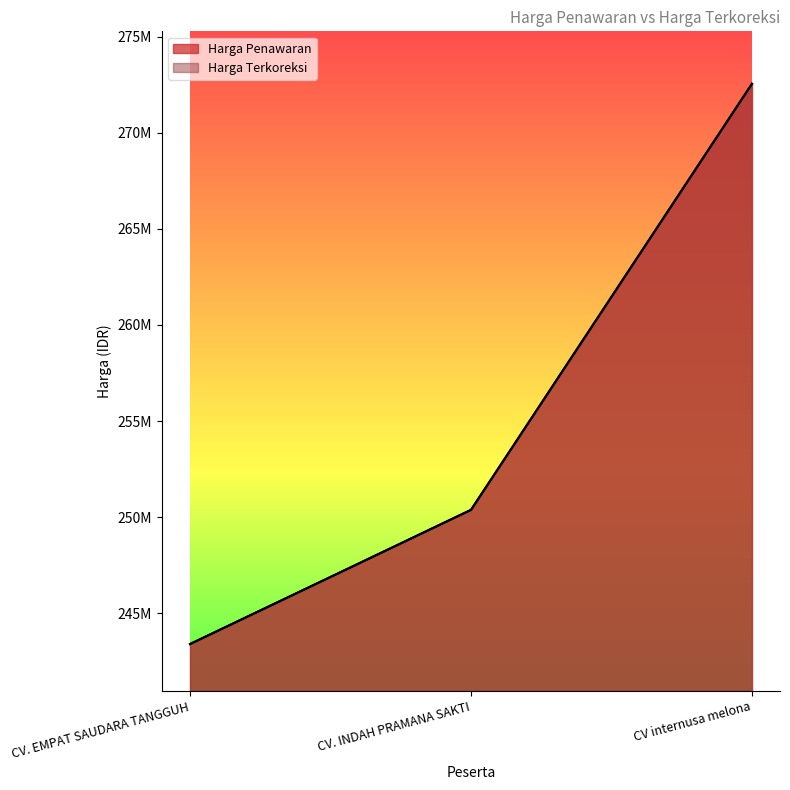

How many lines are shown in the chart?

2